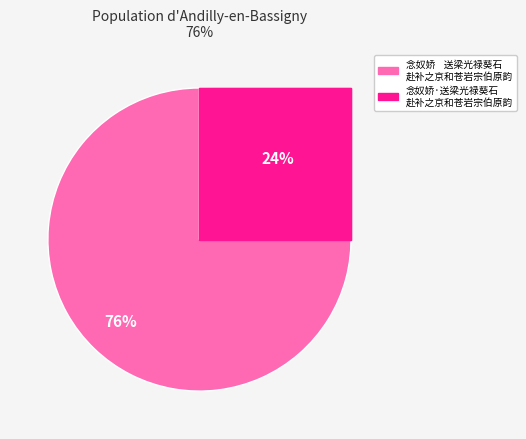

How many slices are in this pie chart?

2